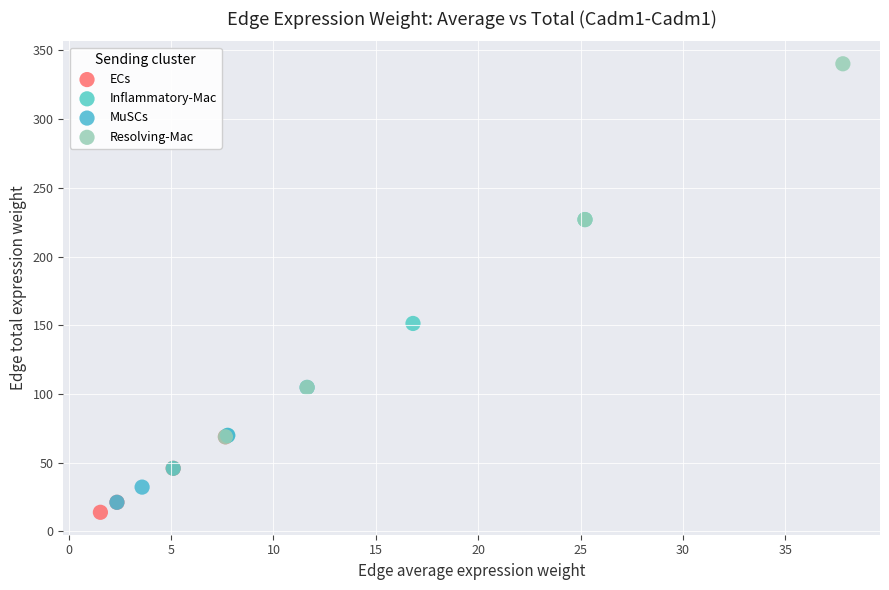

Which series has the widest spread of Y values?

Resolving-Mac